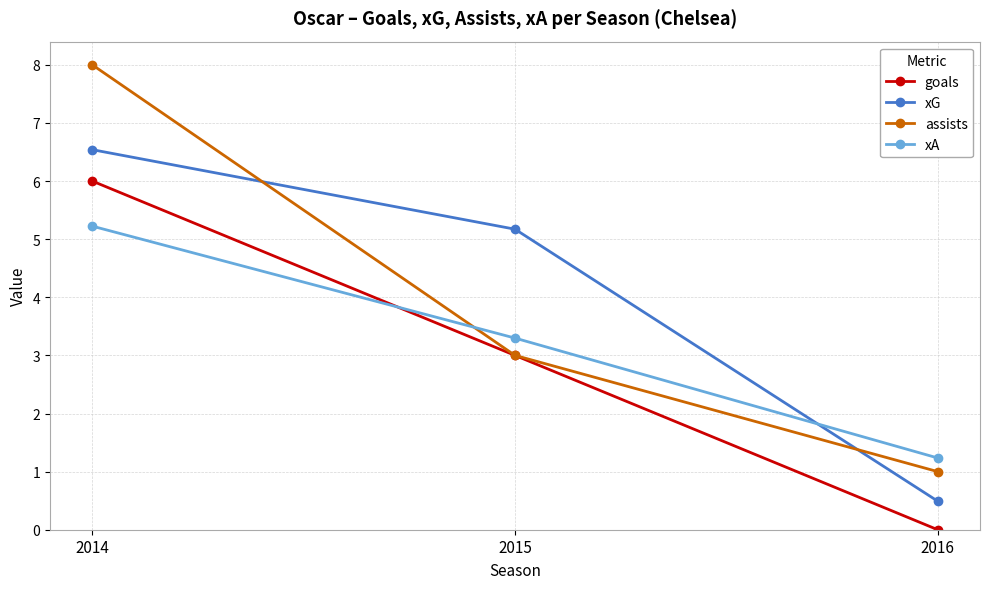

Does the chart have visible grid lines?

Yes